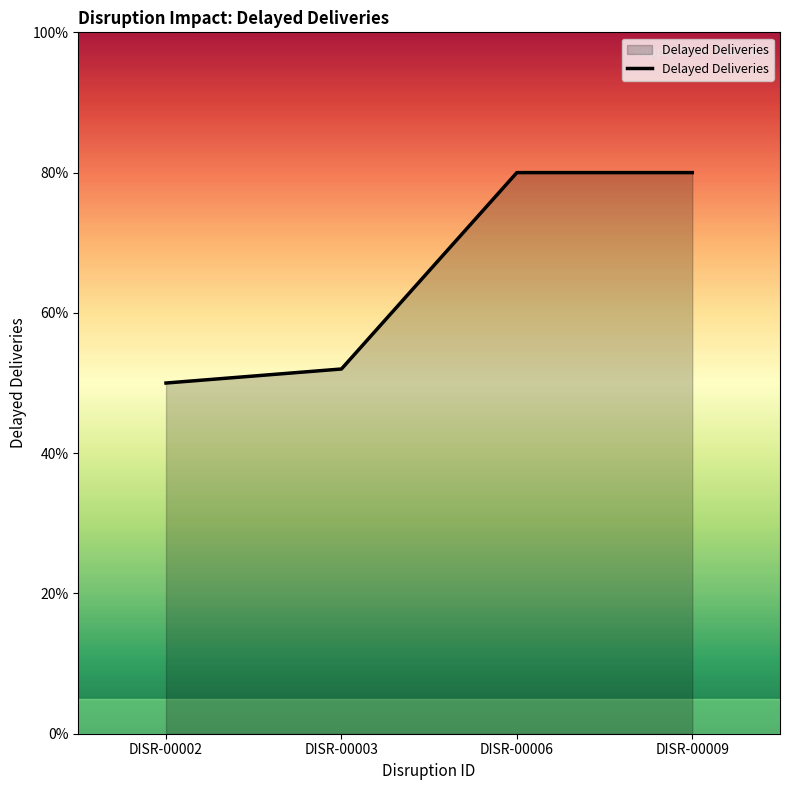

The value at DISR-00006 is 137. True or false?

False